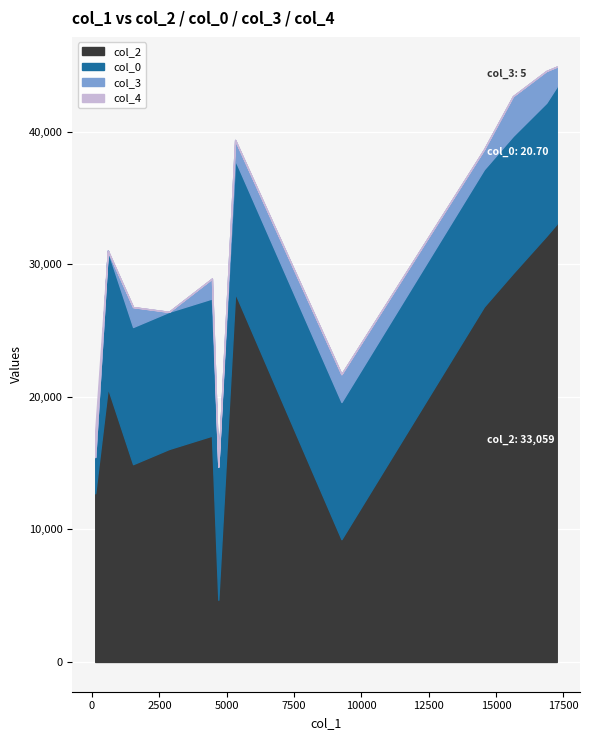

Rank the series at 118 from lowest to highest value.

col_3, col_4, col_0, col_2